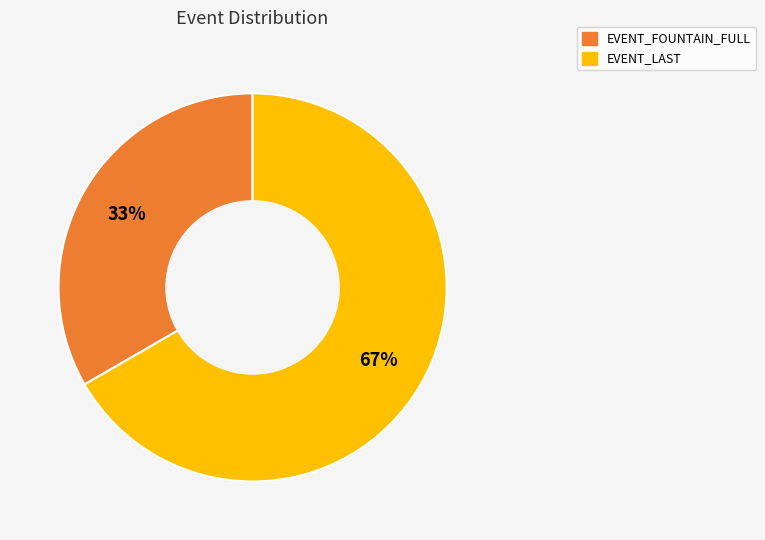

What is the ratio of the value at EVENT_FOUNTAIN_FULL to the value at EVENT_LAST?

0.5